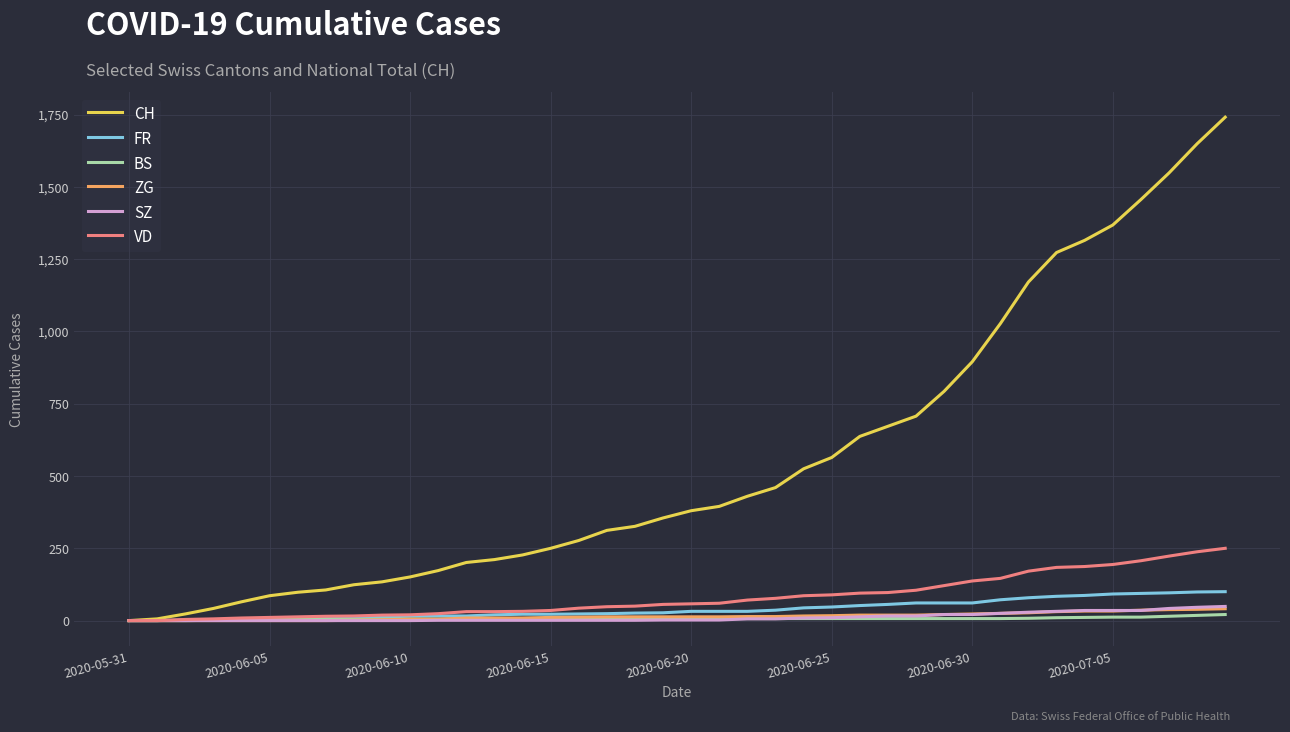

What is the difference between the maximum and second lowest values in the CH series?

1735